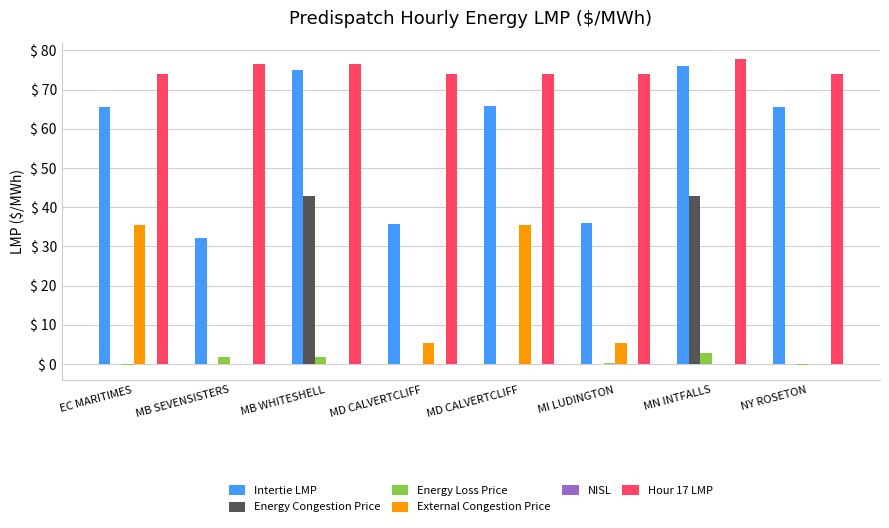

At which label does Intertie LMP first exceed 65?

EC MARITIMES